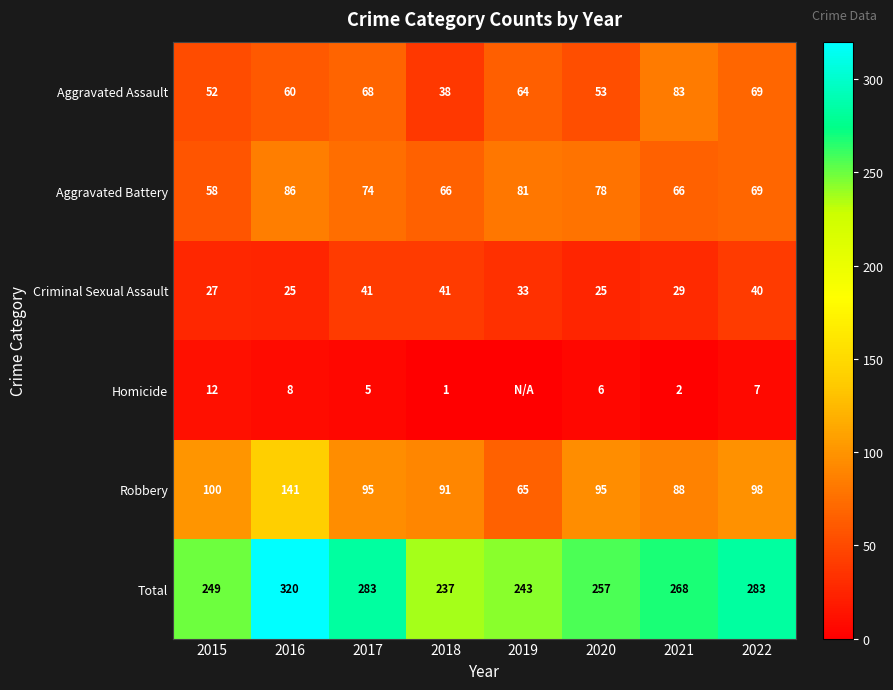

The value of Aggravated Battery at 2022 is 69. True or false?

True